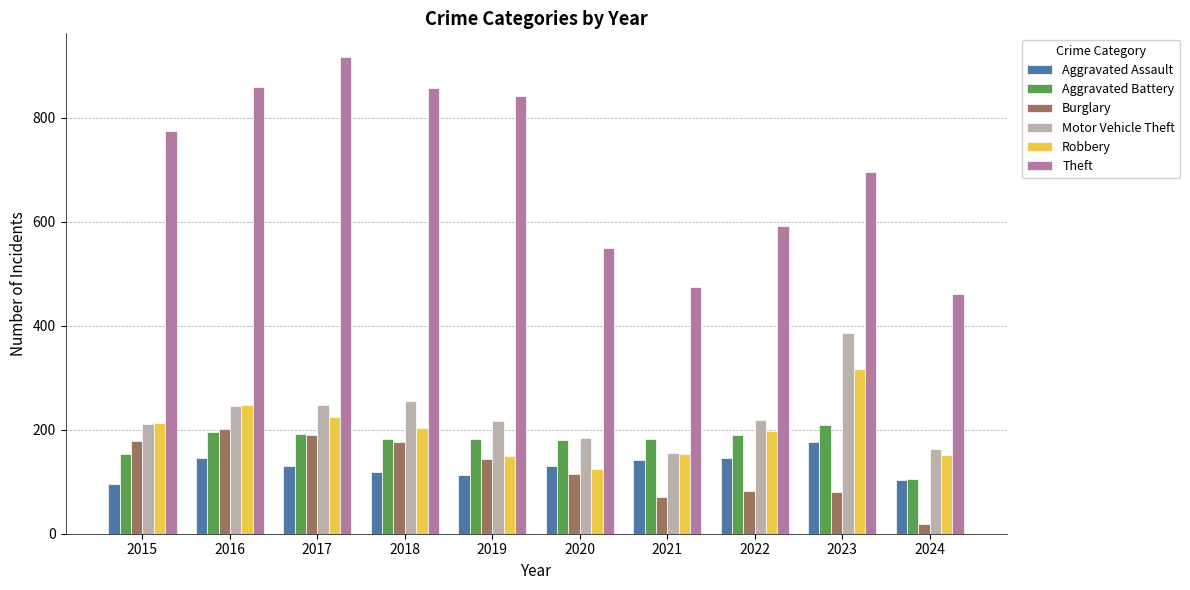

What is the spread (max minus min) of values at 2021?

403